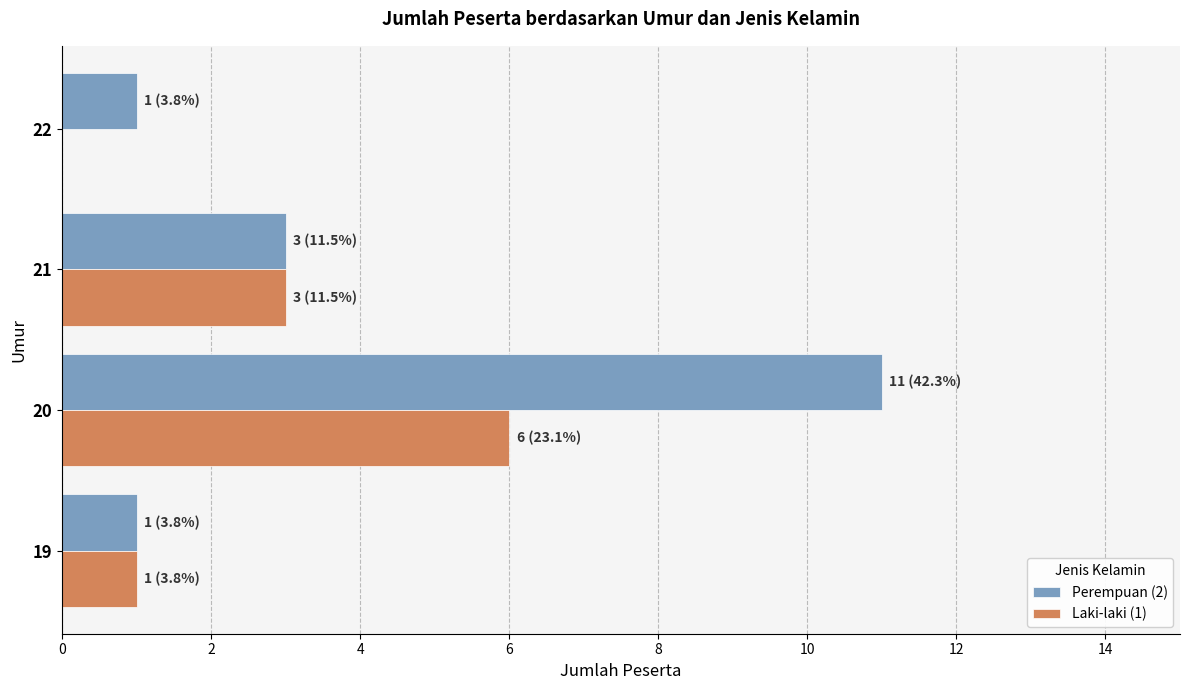

Which series has the largest total across all categories?

Perempuan (2)